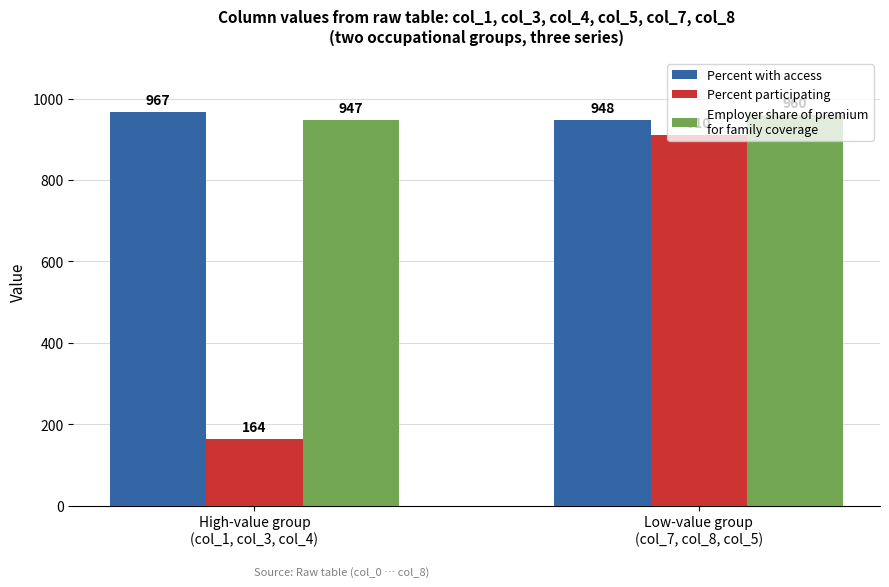

What is the total value across all series at High-value group
(col_1, col_3, col_4)?

2078